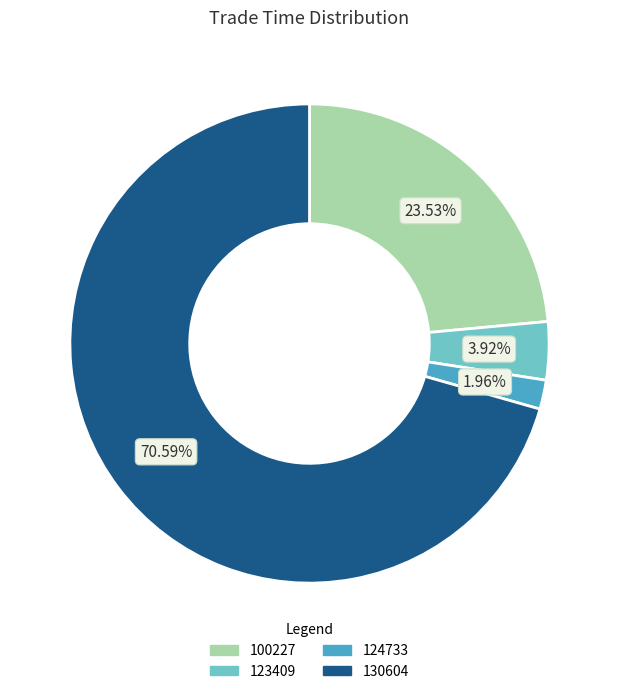

Is 130604 the majority of the pie?

Yes